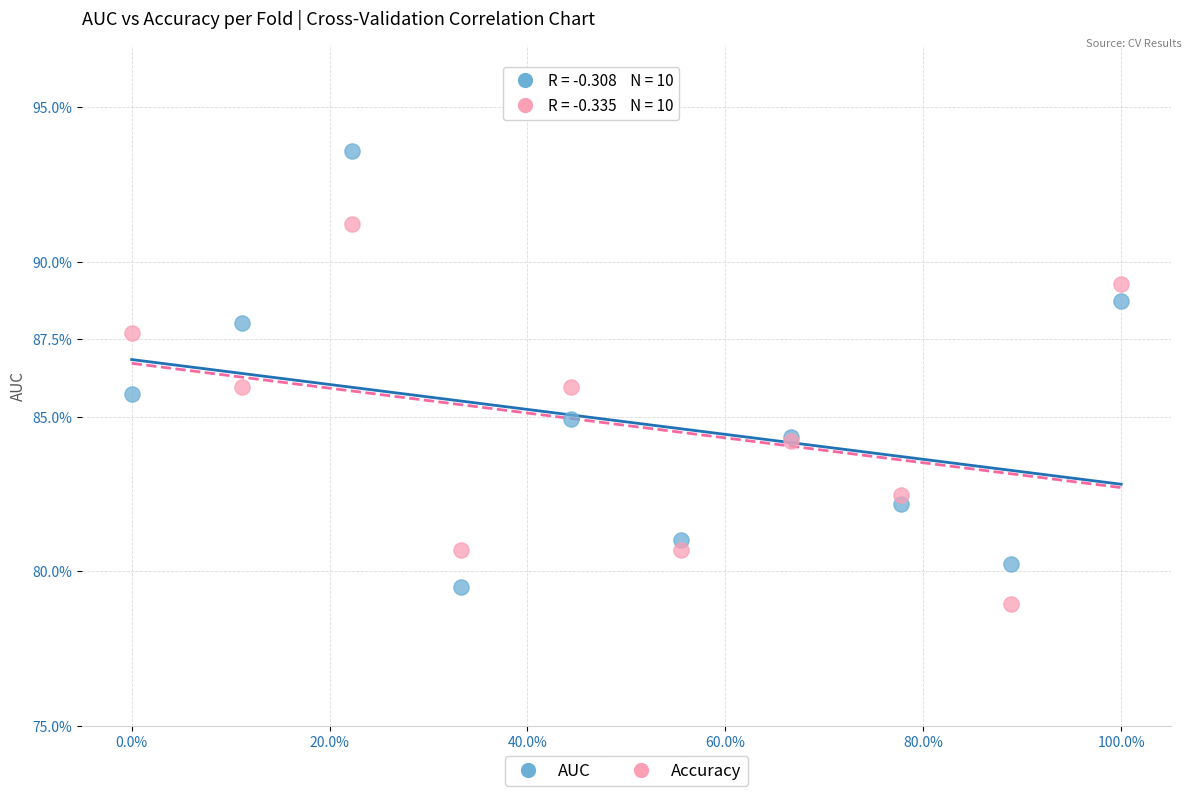

Which series reaches the minimum Y coordinate?

Accuracy